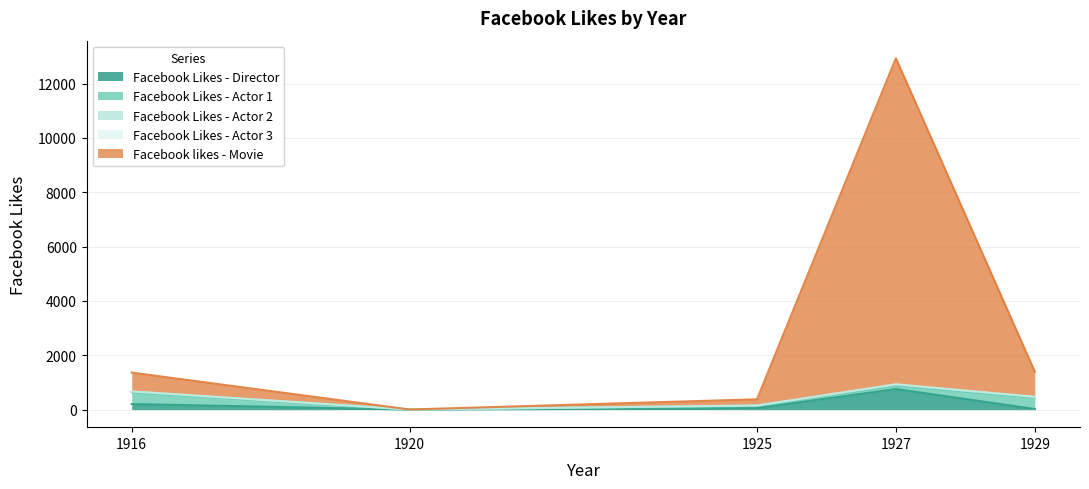

What is the total value across all series at 1916?

1362